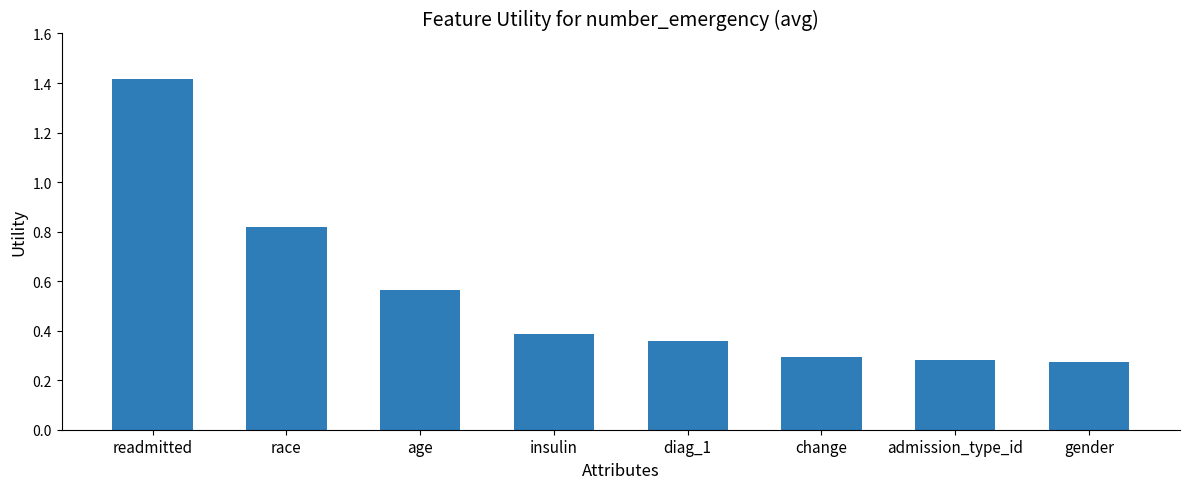

At which category does the chart reach its peak across all series?

readmitted